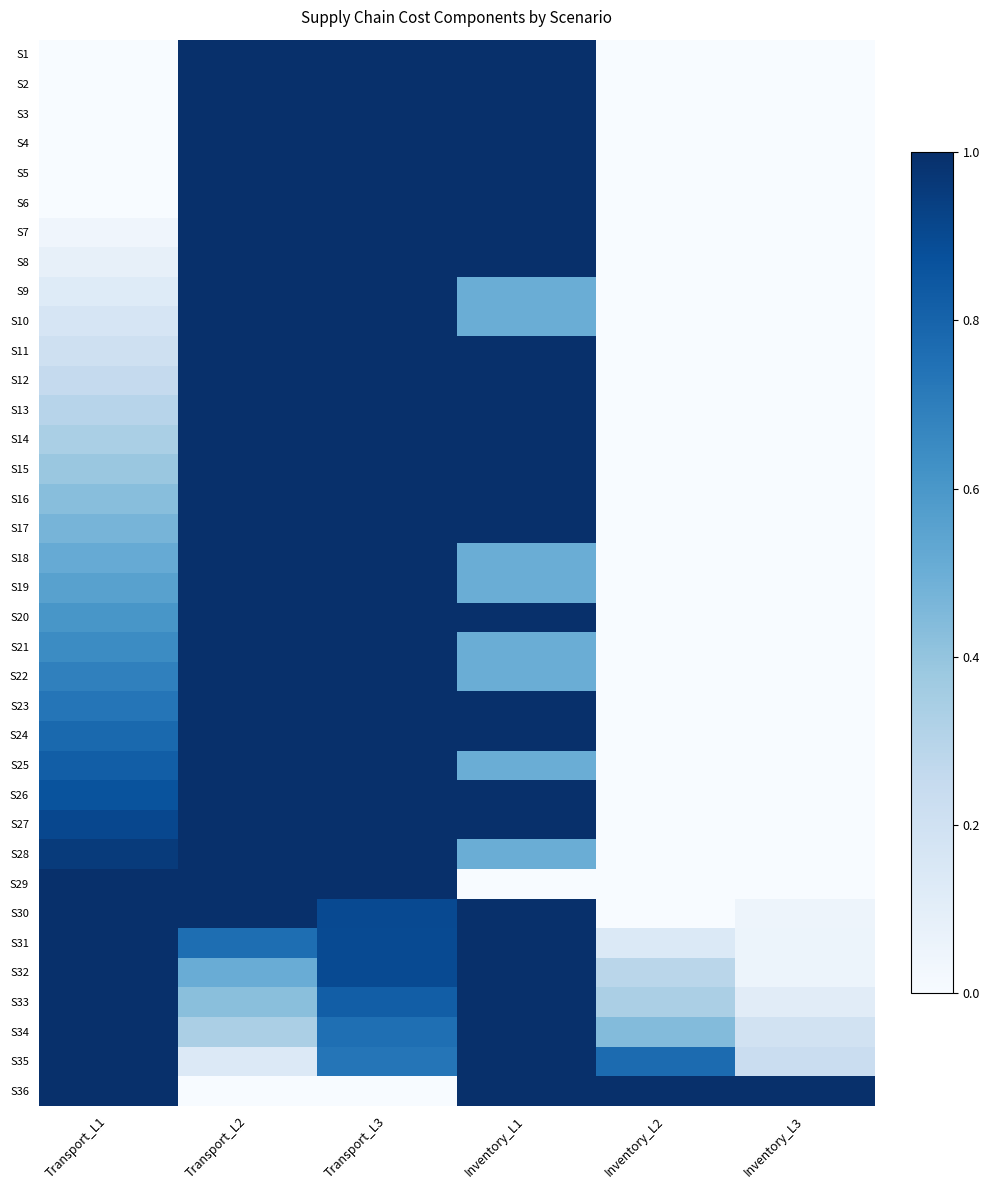

Reading right to left, transcribe all the data shown in this chart.

S1: Inventory_L3=0.0	Inventory_L2=0.0	Inventory_L1=1.0	Transport_L3=1.0	Transport_L2=1.0	Transport_L1=0.0
S2: Inventory_L3=0.0	Inventory_L2=0.0	Inventory_L1=1.0	Transport_L3=1.0	Transport_L2=1.0	Transport_L1=0.0
S3: Inventory_L3=0.0	Inventory_L2=0.0	Inventory_L1=1.0	Transport_L3=1.0	Transport_L2=1.0	Transport_L1=0.0
S4: Inventory_L3=0.0	Inventory_L2=0.0	Inventory_L1=1.0	Transport_L3=1.0	Transport_L2=1.0	Transport_L1=0.0
S5: Inventory_L3=0.0	Inventory_L2=0.0	Inventory_L1=1.0	Transport_L3=1.0	Transport_L2=1.0	Transport_L1=0.0
S6: Inventory_L3=0.0	Inventory_L2=0.0	Inventory_L1=1.0	Transport_L3=1.0	Transport_L2=1.0	Transport_L1=0.0
S7: Inventory_L3=0.0	Inventory_L2=0.0	Inventory_L1=1.0	Transport_L3=1.0	Transport_L2=1.0	Transport_L1=0.0
S8: Inventory_L3=0.0	Inventory_L2=0.0	Inventory_L1=1.0	Transport_L3=1.0	Transport_L2=1.0	Transport_L1=0.1
S9: Inventory_L3=0.0	Inventory_L2=0.0	Inventory_L1=0.5	Transport_L3=1.0	Transport_L2=1.0	Transport_L1=0.1
S10: Inventory_L3=0.0	Inventory_L2=0.0	Inventory_L1=0.5	Transport_L3=1.0	Transport_L2=1.0	Transport_L1=0.2
S11: Inventory_L3=0.0	Inventory_L2=0.0	Inventory_L1=1.0	Transport_L3=1.0	Transport_L2=1.0	Transport_L1=0.2
S12: Inventory_L3=0.0	Inventory_L2=0.0	Inventory_L1=1.0	Transport_L3=1.0	Transport_L2=1.0	Transport_L1=0.3
S13: Inventory_L3=0.0	Inventory_L2=0.0	Inventory_L1=1.0	Transport_L3=1.0	Transport_L2=1.0	Transport_L1=0.3
S14: Inventory_L3=0.0	Inventory_L2=0.0	Inventory_L1=1.0	Transport_L3=1.0	Transport_L2=1.0	Transport_L1=0.3
S15: Inventory_L3=0.0	Inventory_L2=0.0	Inventory_L1=1.0	Transport_L3=1.0	Transport_L2=1.0	Transport_L1=0.4
S16: Inventory_L3=0.0	Inventory_L2=0.0	Inventory_L1=1.0	Transport_L3=1.0	Transport_L2=1.0	Transport_L1=0.4
S17: Inventory_L3=0.0	Inventory_L2=0.0	Inventory_L1=1.0	Transport_L3=1.0	Transport_L2=1.0	Transport_L1=0.5
S18: Inventory_L3=0.0	Inventory_L2=0.0	Inventory_L1=0.5	Transport_L3=1.0	Transport_L2=1.0	Transport_L1=0.5
S19: Inventory_L3=0.0	Inventory_L2=0.0	Inventory_L1=0.5	Transport_L3=1.0	Transport_L2=1.0	Transport_L1=0.6
S20: Inventory_L3=0.0	Inventory_L2=0.0	Inventory_L1=1.0	Transport_L3=1.0	Transport_L2=1.0	Transport_L1=0.6
S21: Inventory_L3=0.0	Inventory_L2=0.0	Inventory_L1=0.5	Transport_L3=1.0	Transport_L2=1.0	Transport_L1=0.6
S22: Inventory_L3=0.0	Inventory_L2=0.0	Inventory_L1=0.5	Transport_L3=1.0	Transport_L2=1.0	Transport_L1=0.7
S23: Inventory_L3=0.0	Inventory_L2=0.0	Inventory_L1=1.0	Transport_L3=1.0	Transport_L2=1.0	Transport_L1=0.7
S24: Inventory_L3=0.0	Inventory_L2=0.0	Inventory_L1=1.0	Transport_L3=1.0	Transport_L2=1.0	Transport_L1=0.8
S25: Inventory_L3=0.0	Inventory_L2=0.0	Inventory_L1=0.5	Transport_L3=1.0	Transport_L2=1.0	Transport_L1=0.8
S26: Inventory_L3=0.0	Inventory_L2=0.0	Inventory_L1=1.0	Transport_L3=1.0	Transport_L2=1.0	Transport_L1=0.9
S27: Inventory_L3=0.0	Inventory_L2=0.0	Inventory_L1=1.0	Transport_L3=1.0	Transport_L2=1.0	Transport_L1=0.9
S28: Inventory_L3=0.0	Inventory_L2=0.0	Inventory_L1=0.5	Transport_L3=1.0	Transport_L2=1.0	Transport_L1=1.0
S29: Inventory_L3=0.0	Inventory_L2=0.0	Inventory_L1=0.0	Transport_L3=1.0	Transport_L2=1.0	Transport_L1=1.0
S30: Inventory_L3=0.0	Inventory_L2=0.0	Inventory_L1=1.0	Transport_L3=0.9	Transport_L2=1.0	Transport_L1=1.0
S31: Inventory_L3=0.1	Inventory_L2=0.1	Inventory_L1=1.0	Transport_L3=0.9	Transport_L2=0.8	Transport_L1=1.0
S32: Inventory_L3=0.1	Inventory_L2=0.3	Inventory_L1=1.0	Transport_L3=0.9	Transport_L2=0.5	Transport_L1=1.0
S33: Inventory_L3=0.1	Inventory_L2=0.3	Inventory_L1=1.0	Transport_L3=0.8	Transport_L2=0.4	Transport_L1=1.0
S34: Inventory_L3=0.2	Inventory_L2=0.4	Inventory_L1=1.0	Transport_L3=0.8	Transport_L2=0.3	Transport_L1=1.0
S35: Inventory_L3=0.2	Inventory_L2=0.8	Inventory_L1=1.0	Transport_L3=0.7	Transport_L2=0.1	Transport_L1=1.0
S36: Inventory_L3=1.0	Inventory_L2=1.0	Inventory_L1=1.0	Transport_L3=0.0	Transport_L2=0.0	Transport_L1=1.0